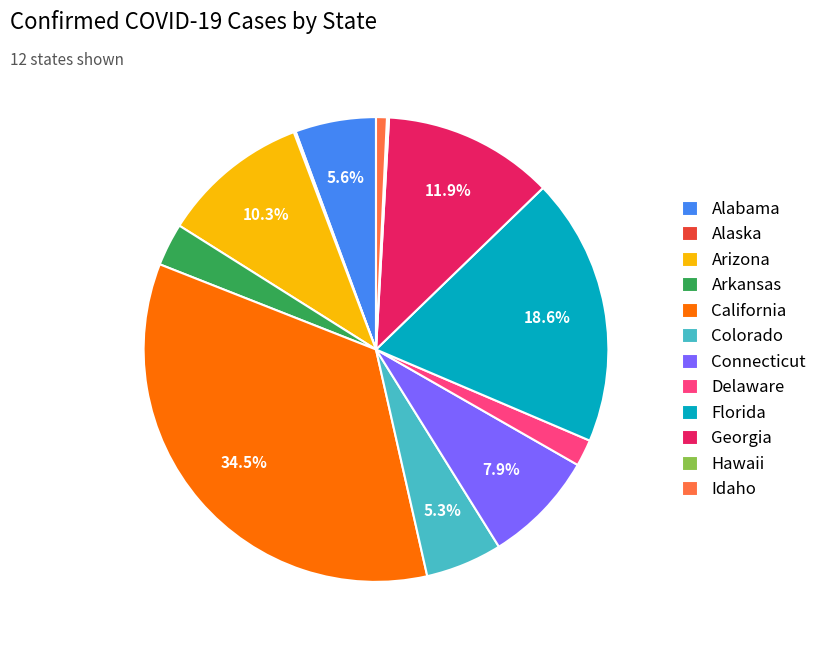

To the nearest percent, what is the difference between the largest and smallest slice percentages?

34%